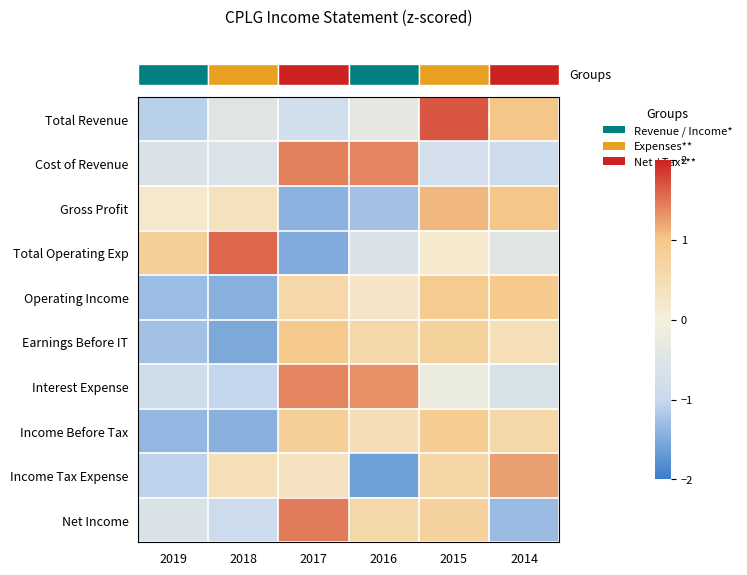

How many series are shown in this chart?

10